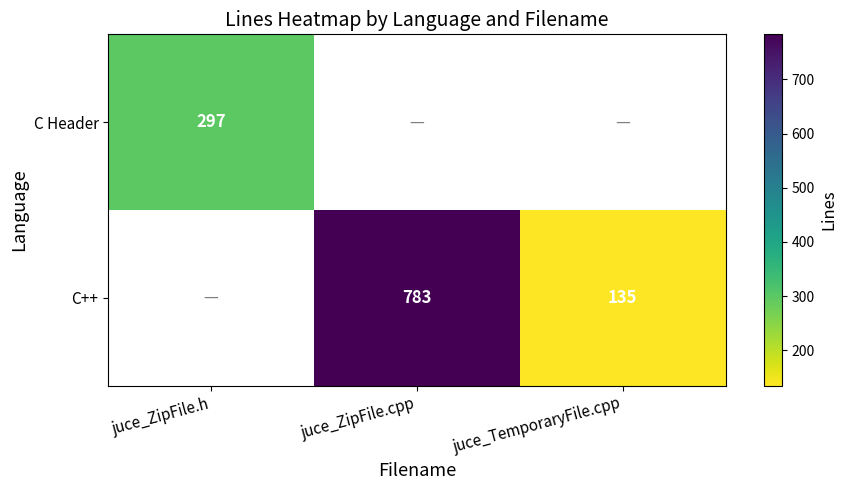

True or false: C++ has a value of 1391.9 at juce_ZipFile.cpp.

False